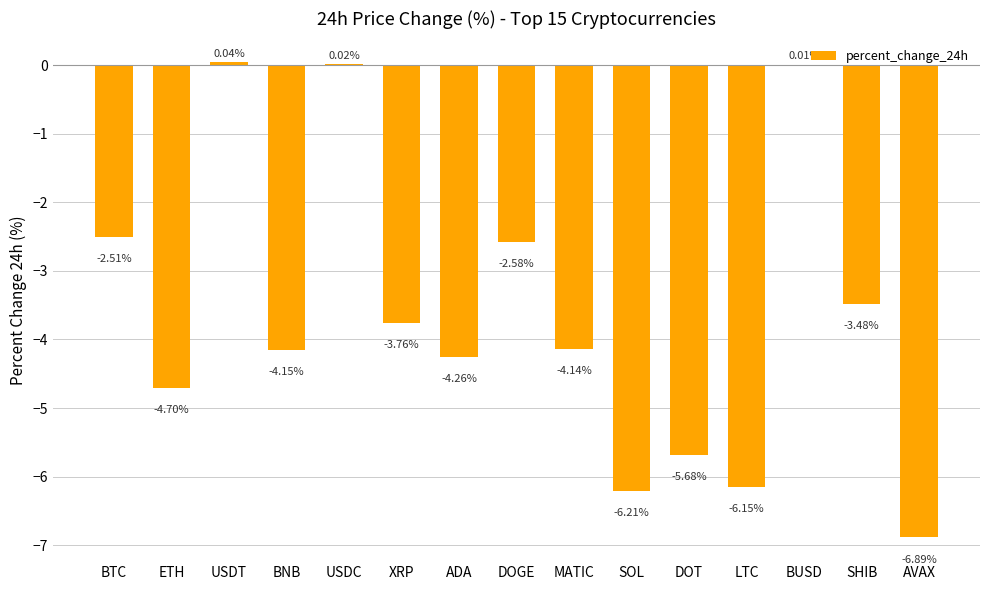

How many data points does each series have?

15